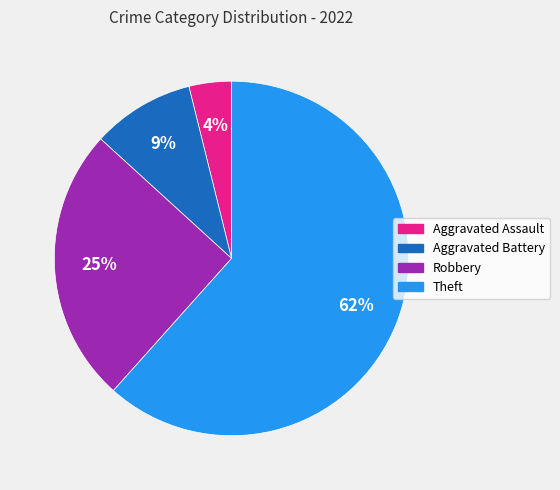

How many slices are in this pie chart?

4